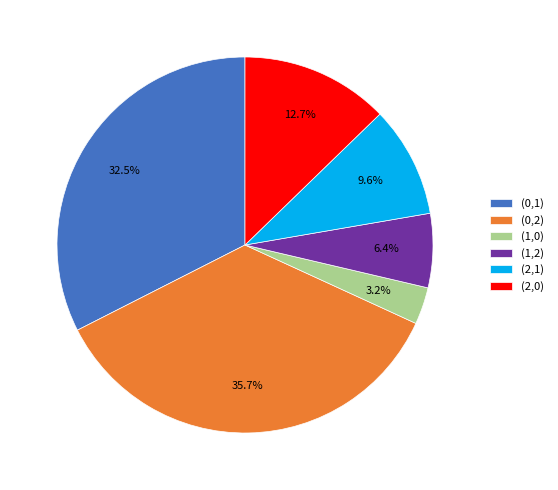

Is the sum of (0,2) and (1,2) greater than half?

No